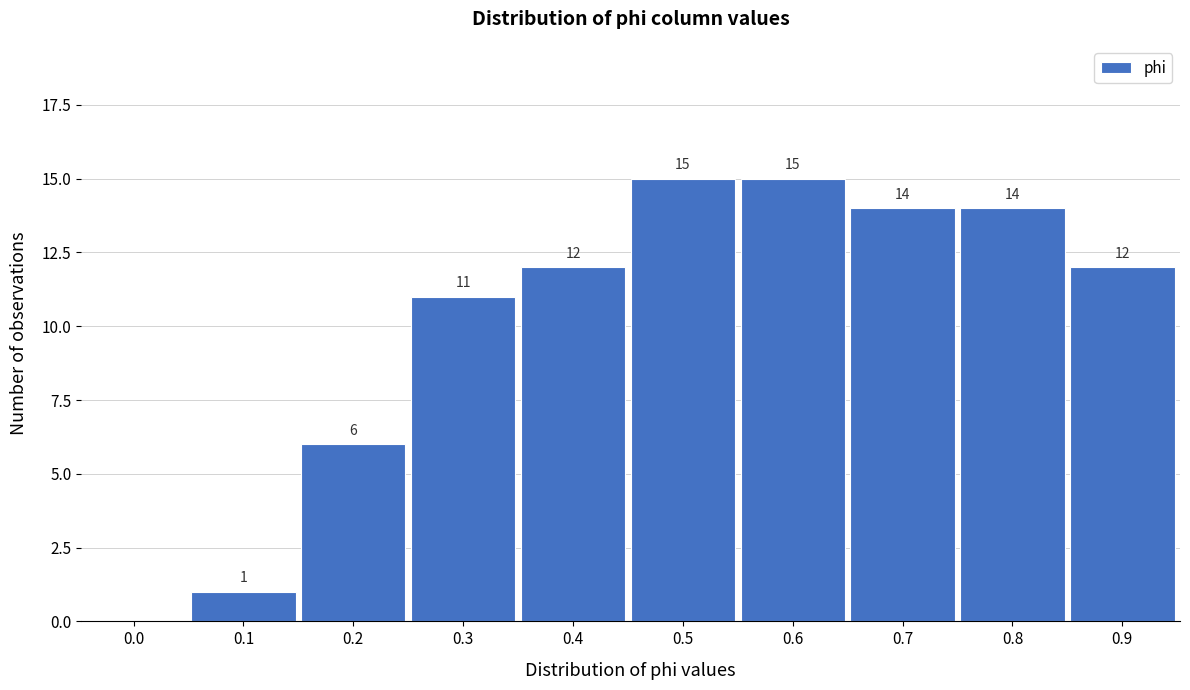

Reading left to right, extract all data points from this chart.

0.0=0	0.1=1	0.2=6	0.3=11	0.4=12	0.5=15	0.6=15	0.7=14	0.8=14	0.9=12